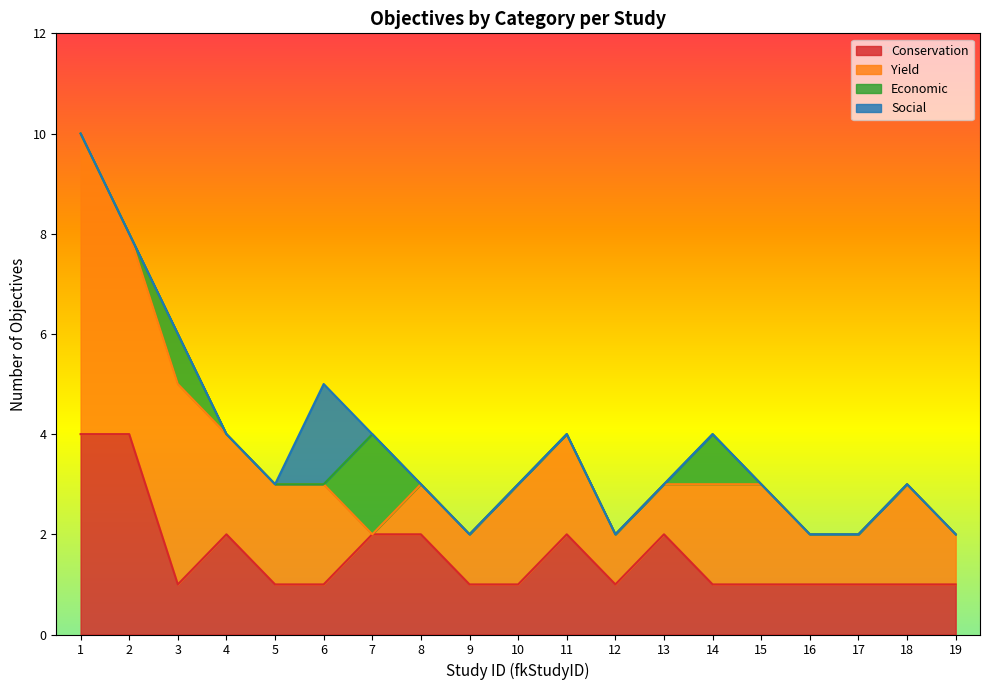

Reading left to right, what are all the values shown in this chart?

1=10	2=8	3=6	4=4	5=3	6=5	7=4	8=3	9=2	10=3	11=4	12=2	13=3	14=4	15=3	16=2	17=2	18=3	19=2